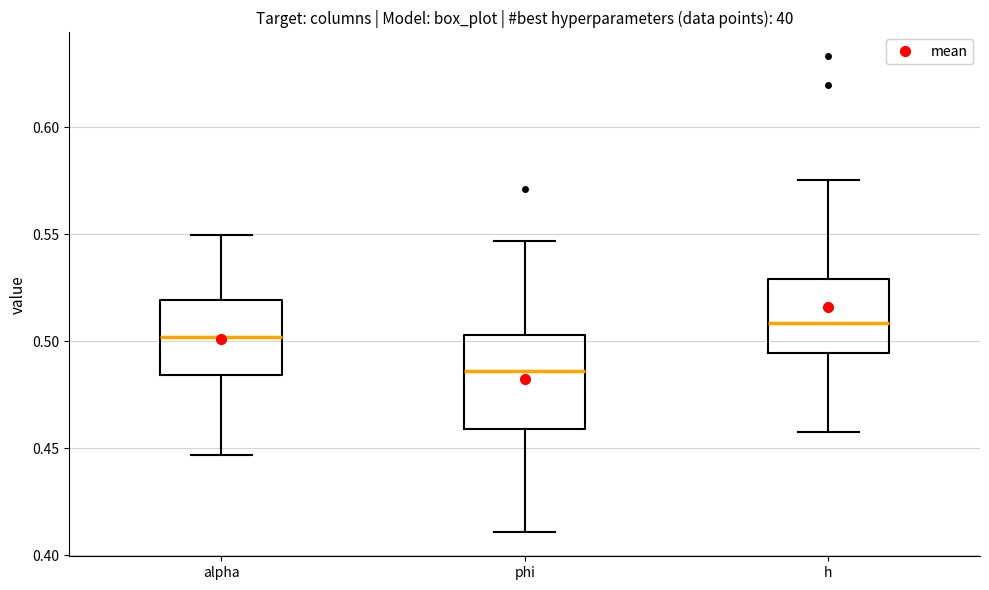

Reading left to right, transcribe this box plot: for each box, give where its median line is, the range the box spans, and where its two whiskers end, as read against the y-axis. The values are not printed on the chart, so give them approximately, as read against the axis.

alpha: median 0.500, box 0.485 to 0.520, whiskers 0.445 to 0.550
phi: median 0.485, box 0.460 to 0.505, whiskers 0.410 to 0.545
h: median 0.510, box 0.495 to 0.530, whiskers 0.455 to 0.575